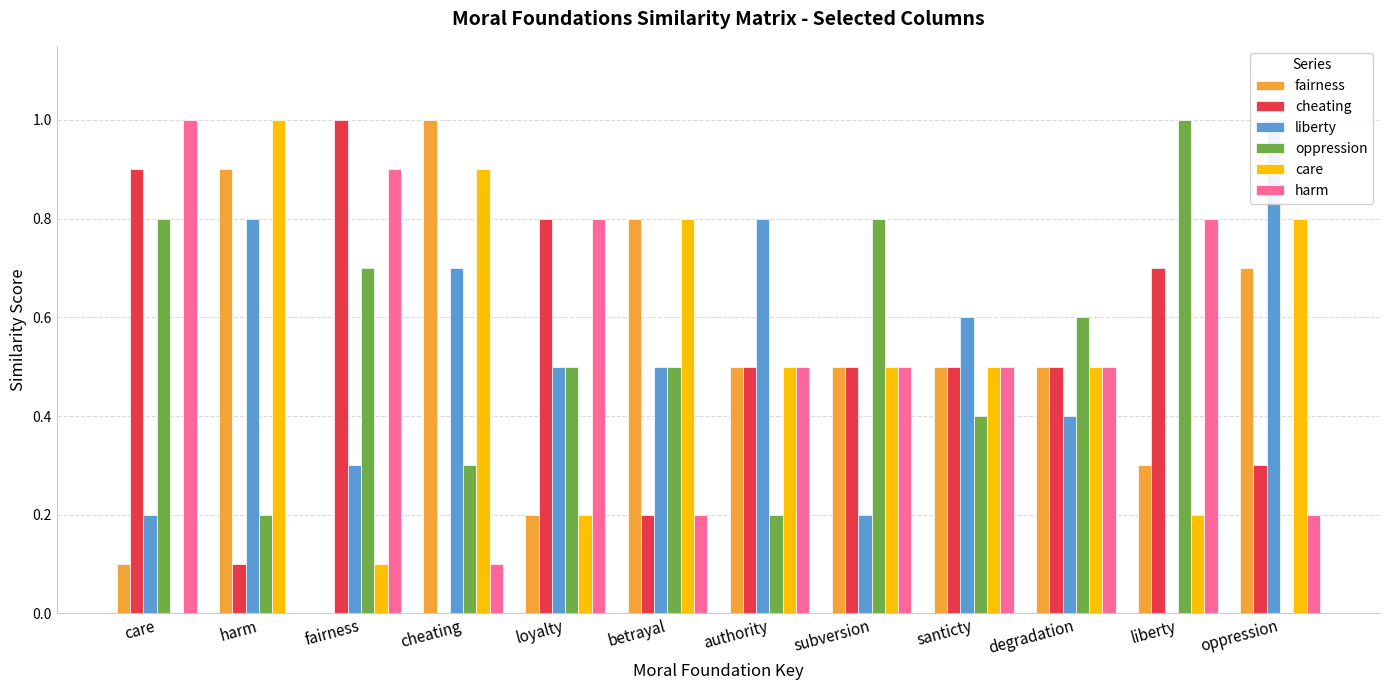

At which category is the sum across all series the highest?

care